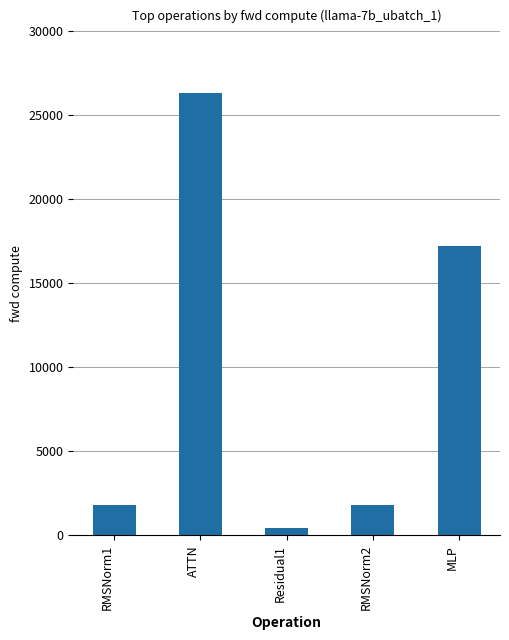

What is the difference between the maximum and minimum values?

25911.7